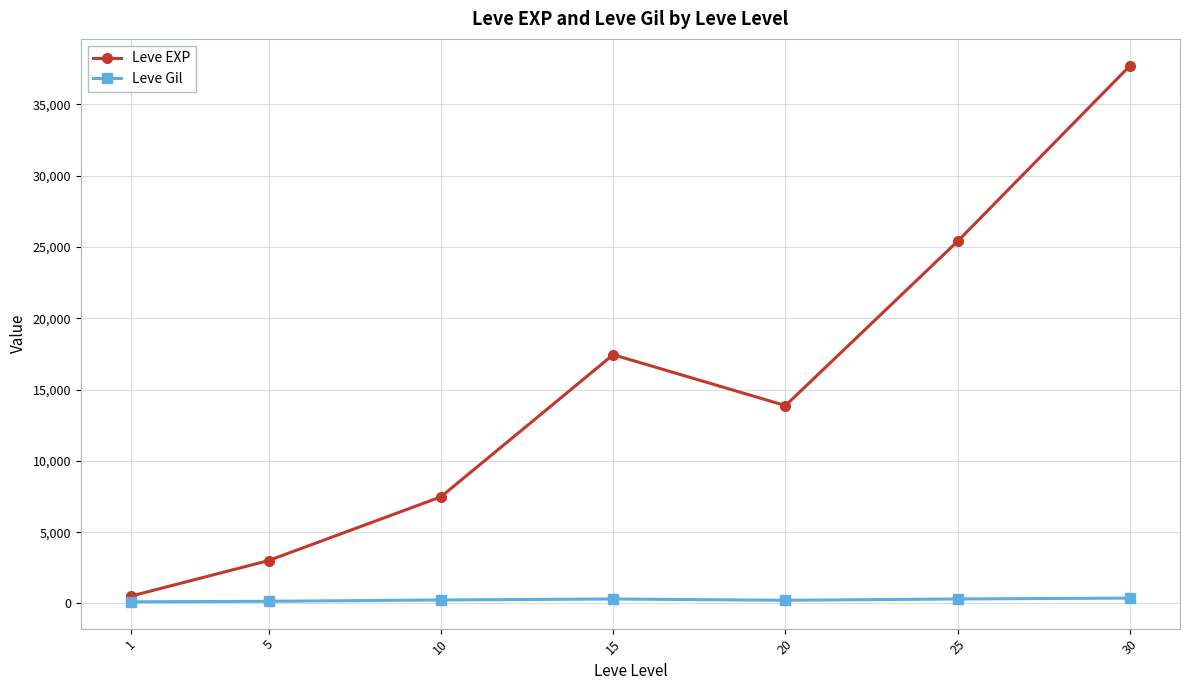

Rank the series at 20 from highest to lowest value.

Leve EXP, Leve Gil